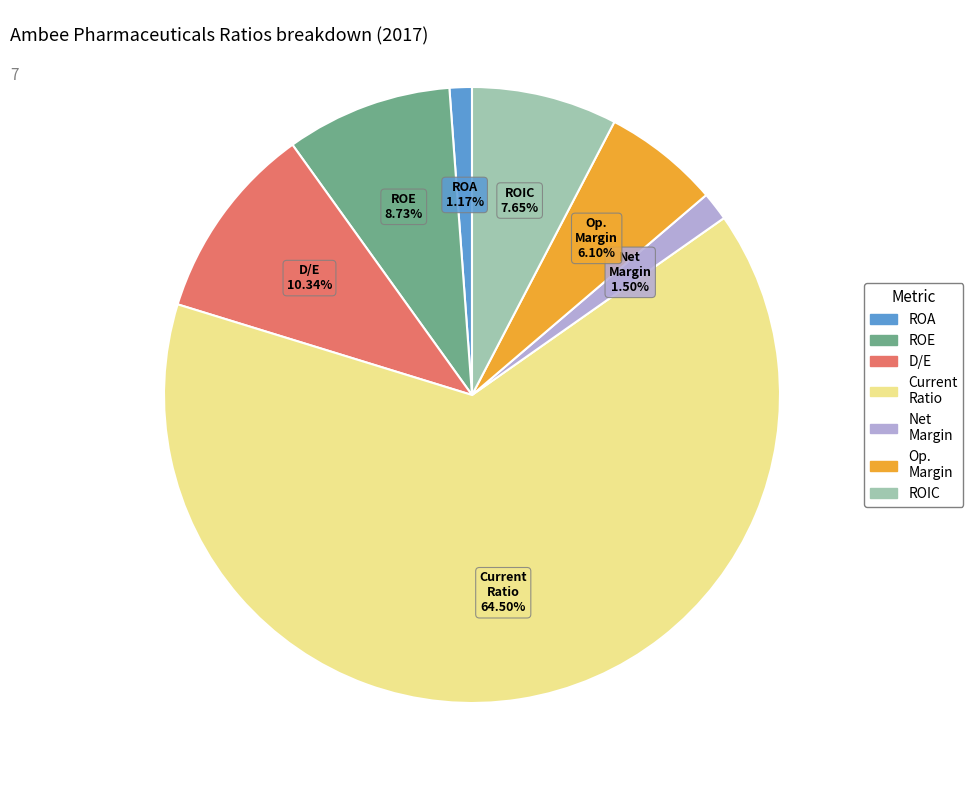

What is the largest slice in the pie chart?

Current Ratio